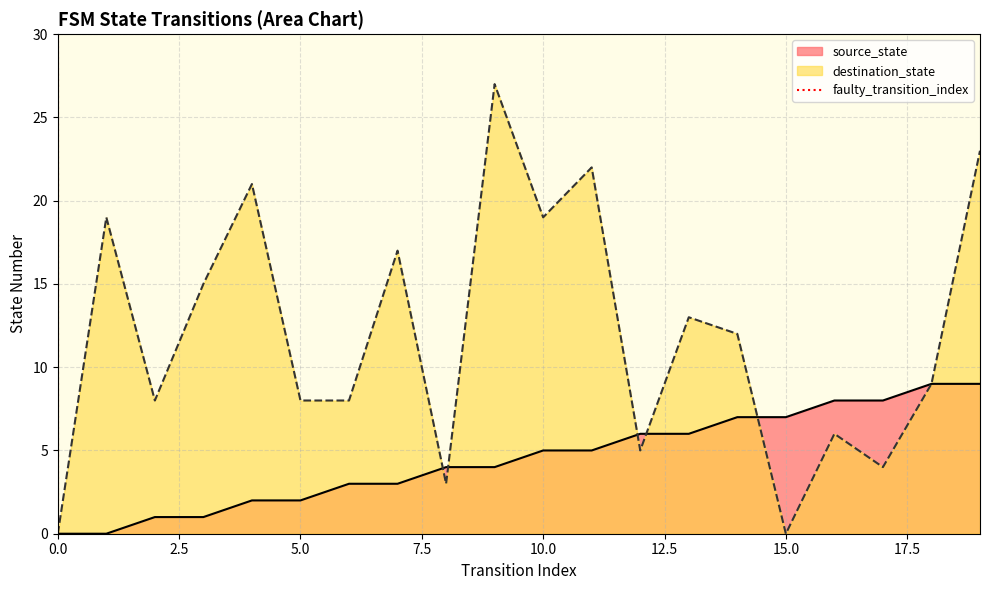

True or false: the data shows 0 at 0.0.

True